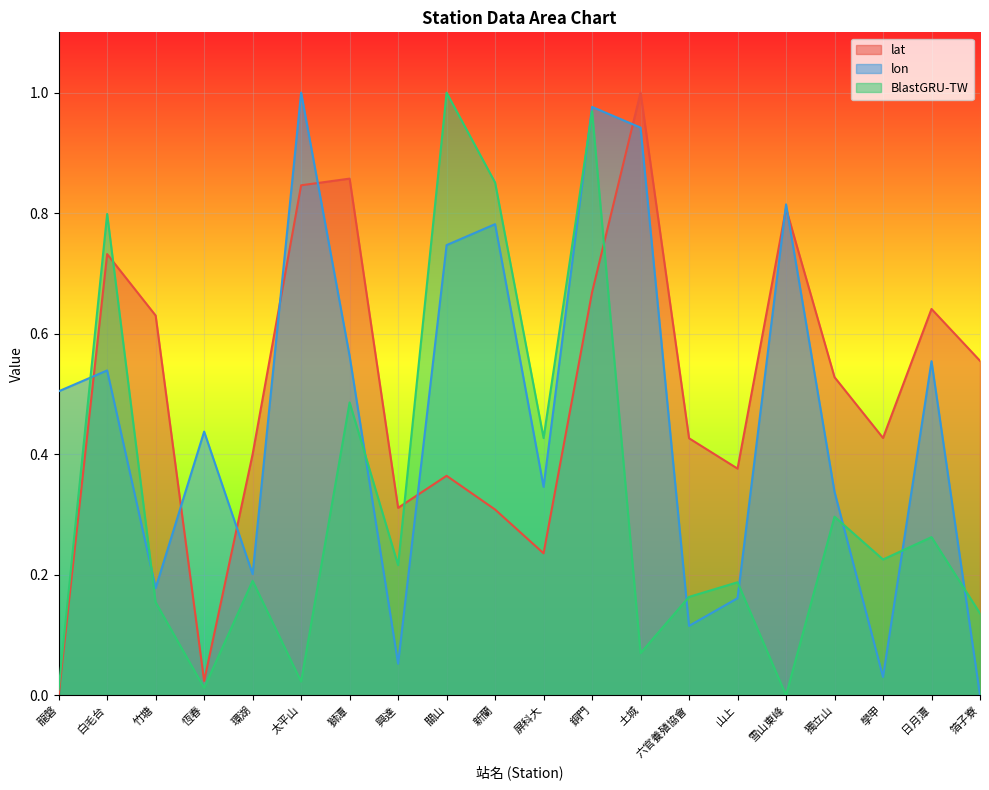

Which category has the highest value in the lon series?

太平山